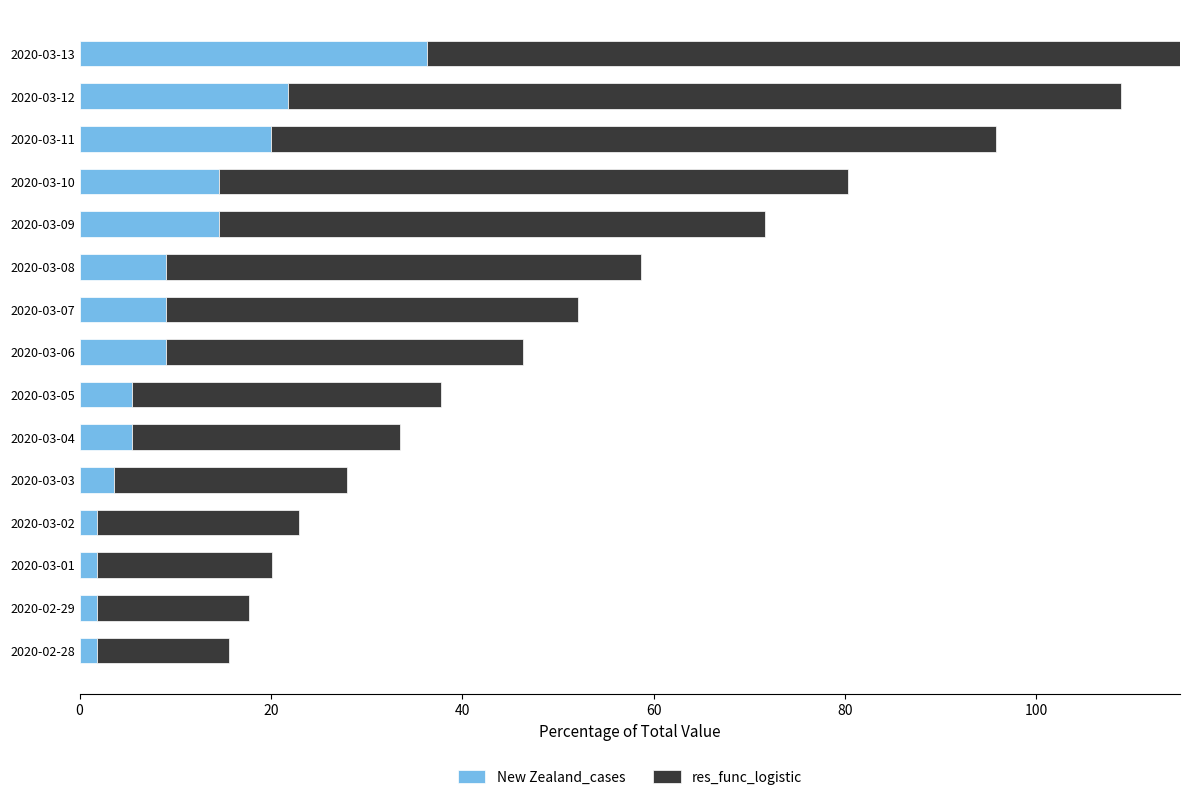

The res_func_logistic series shows 89.8 at 2020-03-09. True or false?

False